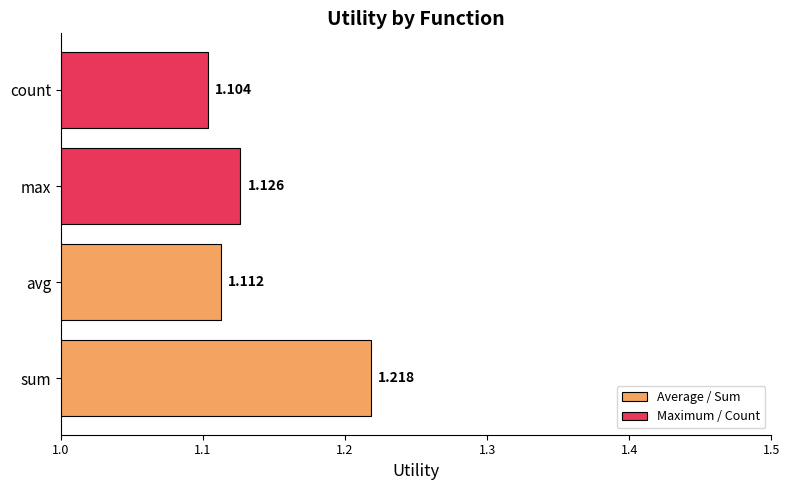

Which label corresponds to the largest value in the chart?

sum